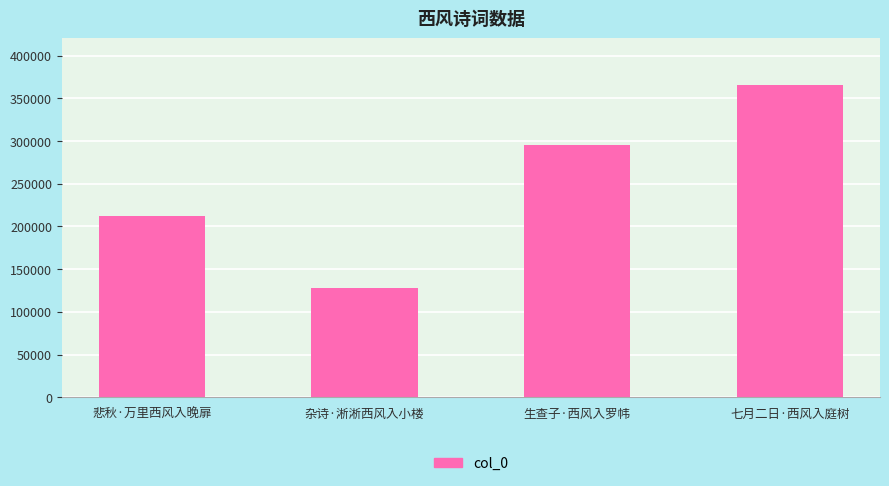

Where is the data nearest to the value 246661?

悲秋·万里西风入晚扉